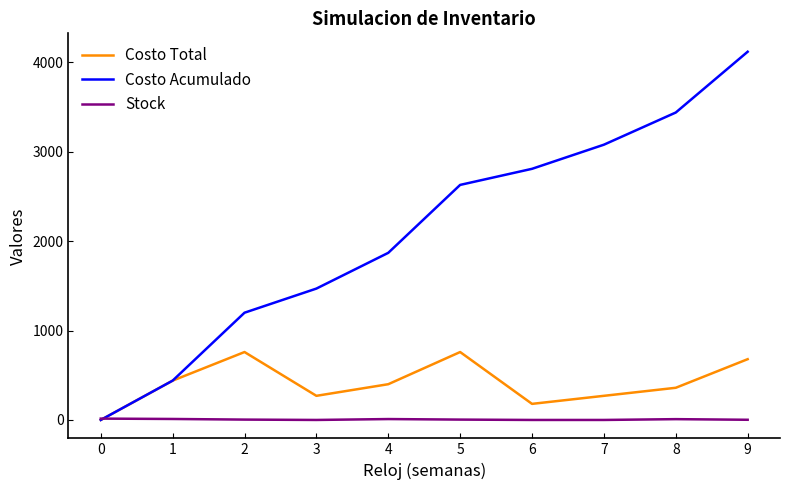

How many lines are shown in the chart?

3